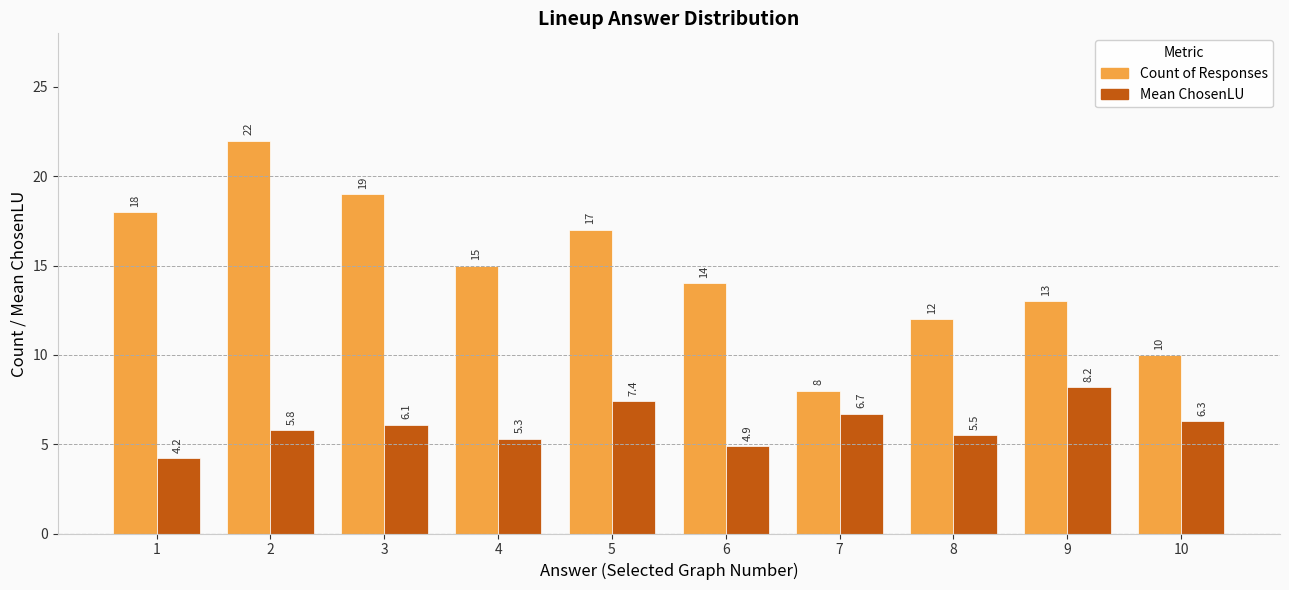

Rank the categories by Mean ChosenLU value from highest to lowest.

9, 5, 7, 10, 3, 2, 8, 4, 6, 1